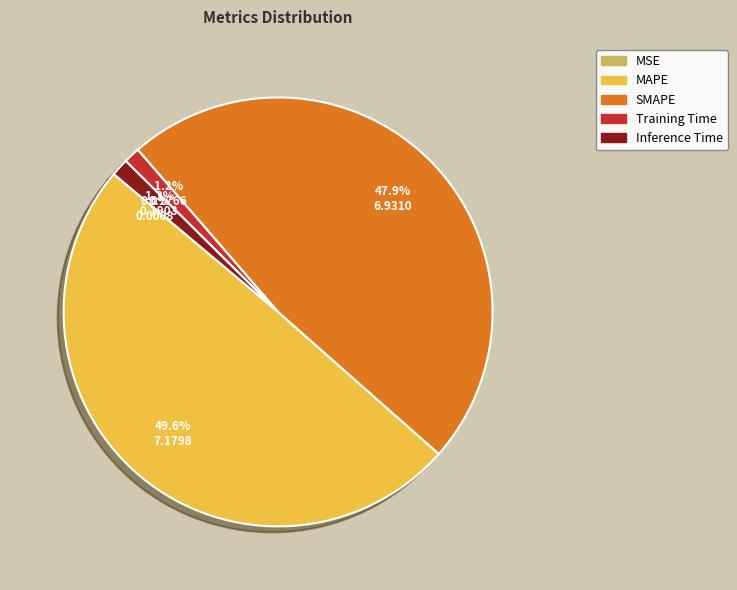

Which has a higher value, Inference Time or MAPE?

MAPE